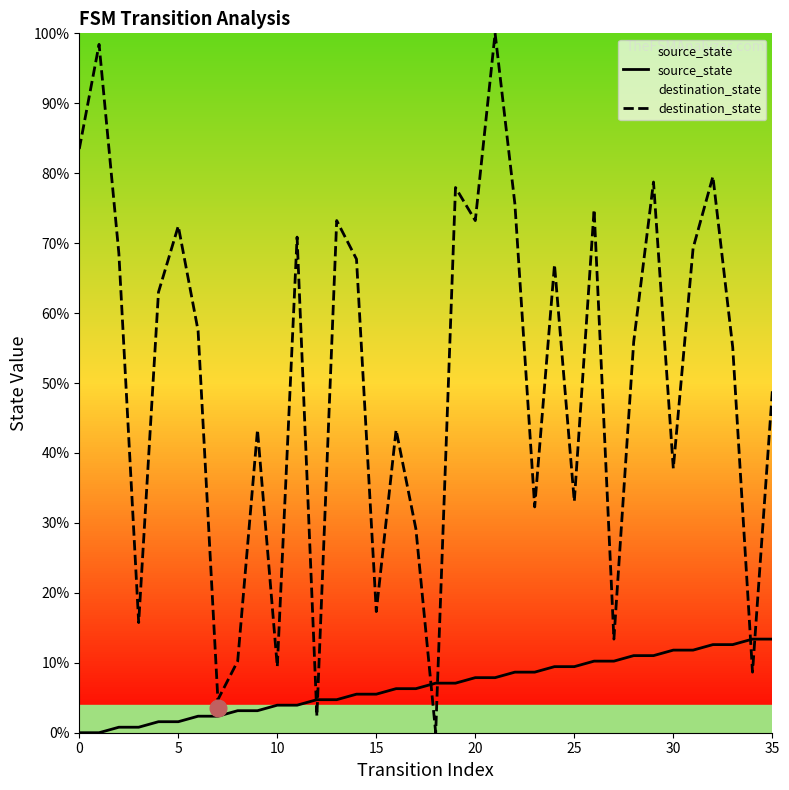

The value of destination_state at 35 is 74.6. True or false?

False